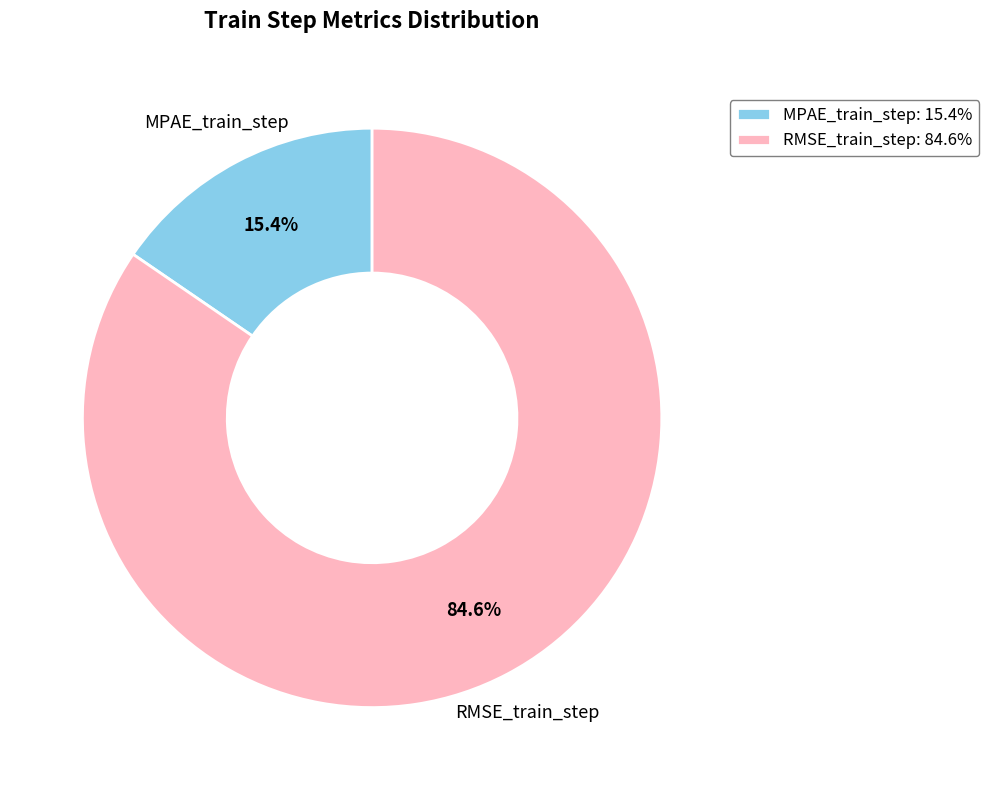

Which has a higher value, RMSE_train_step or MPAE_train_step?

RMSE_train_step